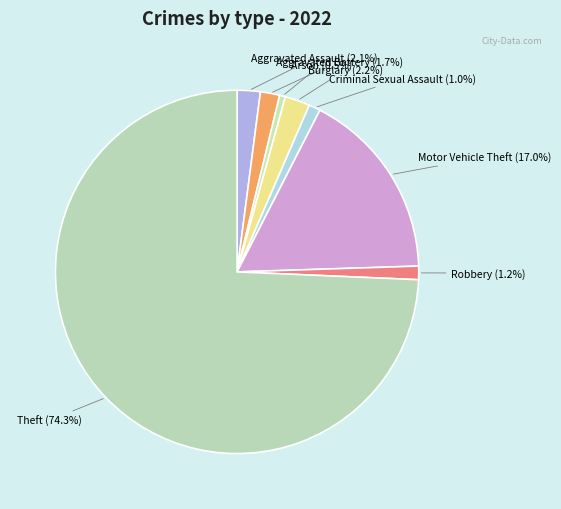

Which category has the smallest portion of the pie?

Arson